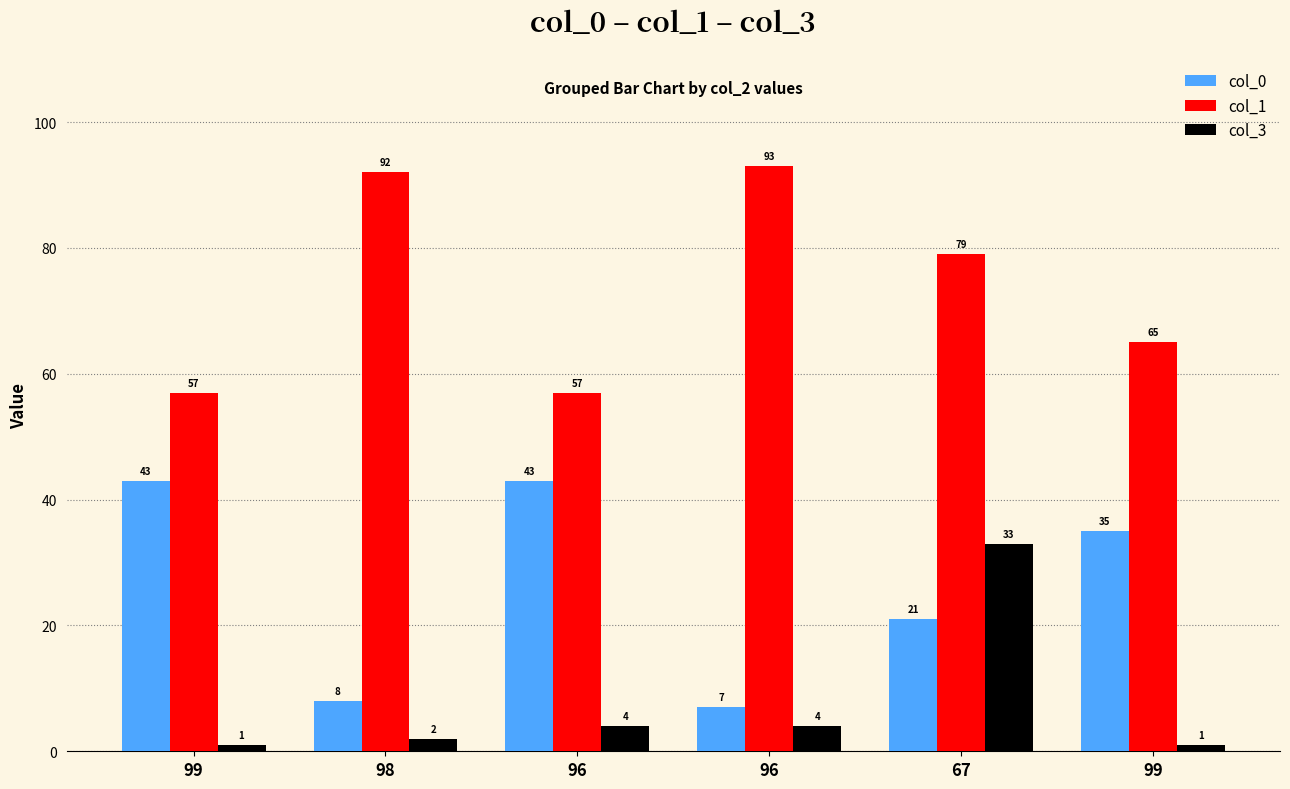

Between 98 and 99, which is larger?

99